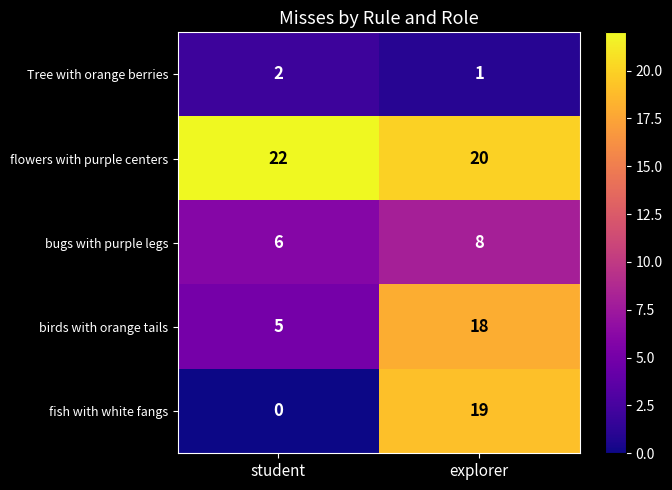

List the labels in order of bugs with purple legs value, smallest first.

student, explorer